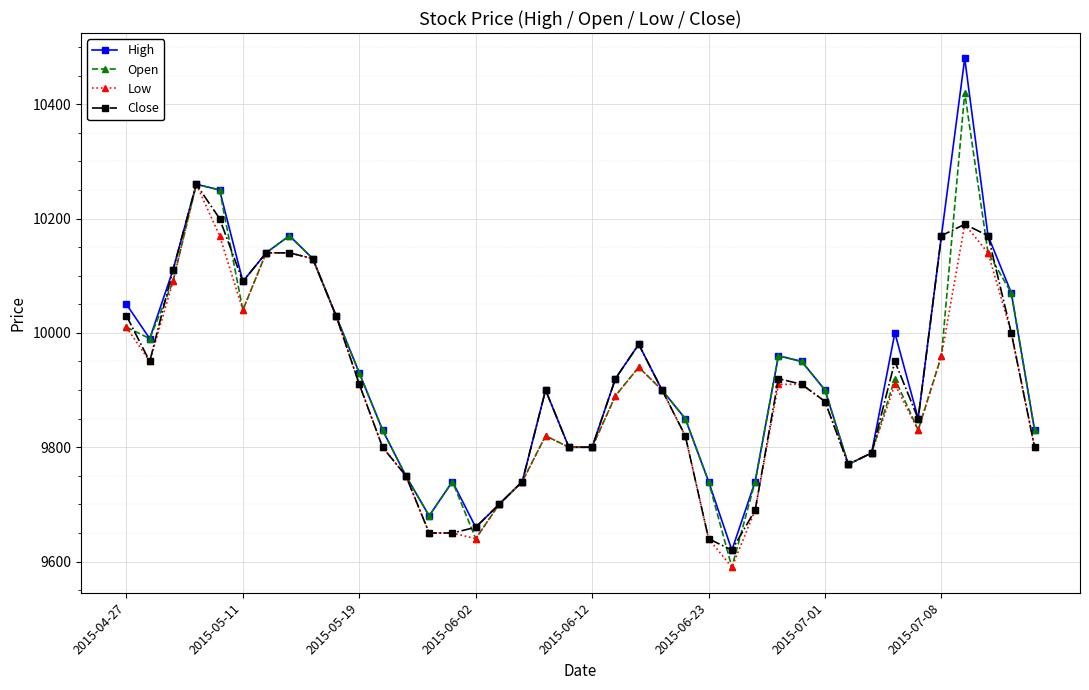

What are all the series names shown in the legend?

High, Open, Low, Close